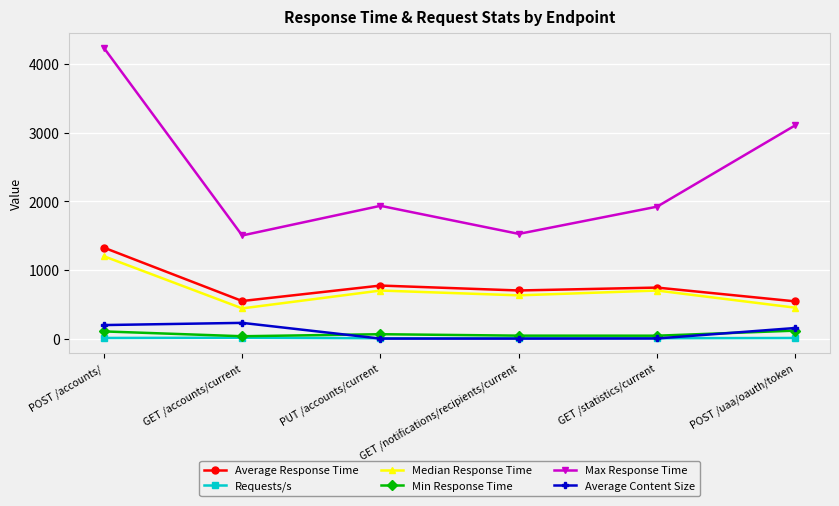

Is the value of Average Response Time at POST /uaa/oauth/token greater than the value of Max Response Time at POST /uaa/oauth/token?

No